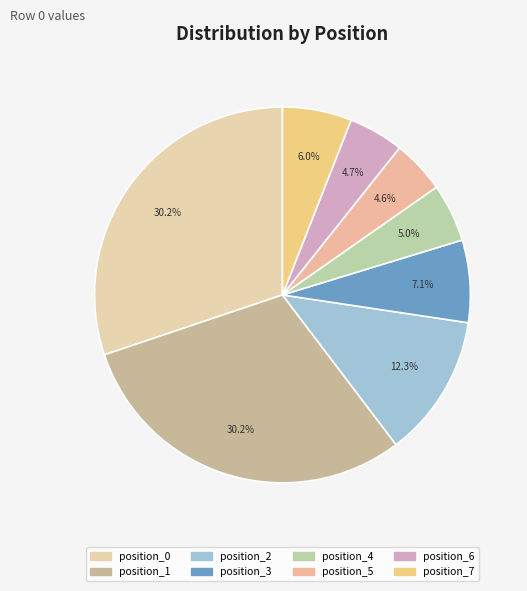

How many slices are in this pie chart?

8